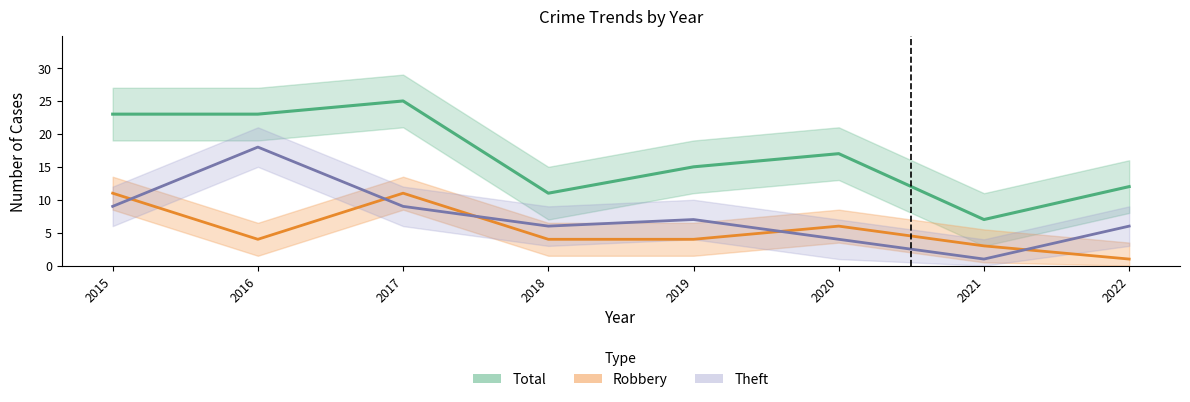

Is the value of Robbery at 2021 greater than the value of Total at 2019?

No